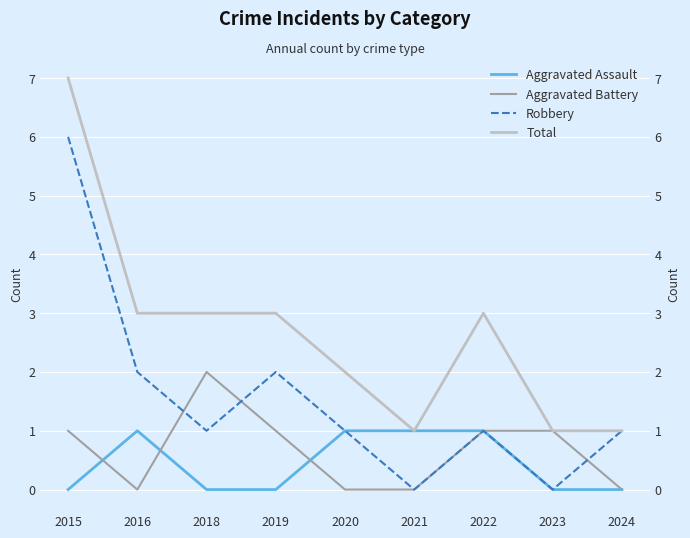

List the series in order of their peak value, highest first.

Total, Robbery, Aggravated Battery, Aggravated Assault